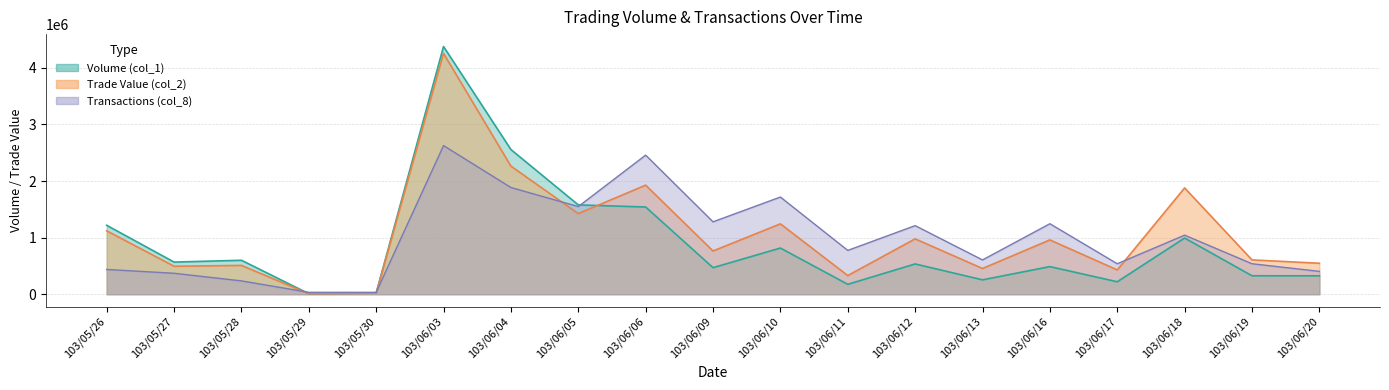

True or false: Transactions (col_8) has a value of 2071495.7 at 103/06/09.

False